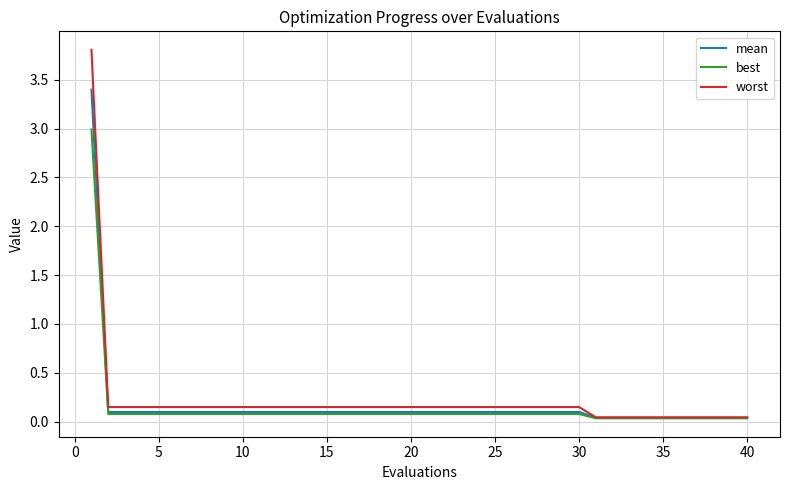

Rank the series by their maximum value, from lowest to highest.

best, mean, worst